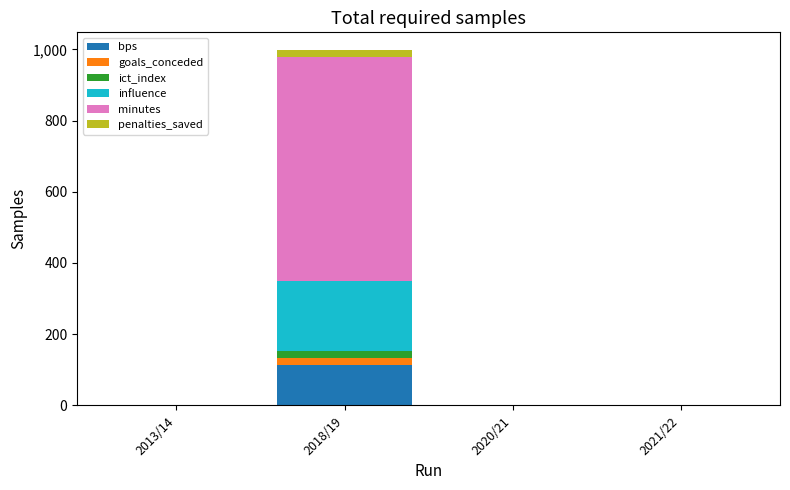

How many series are shown in this chart?

6